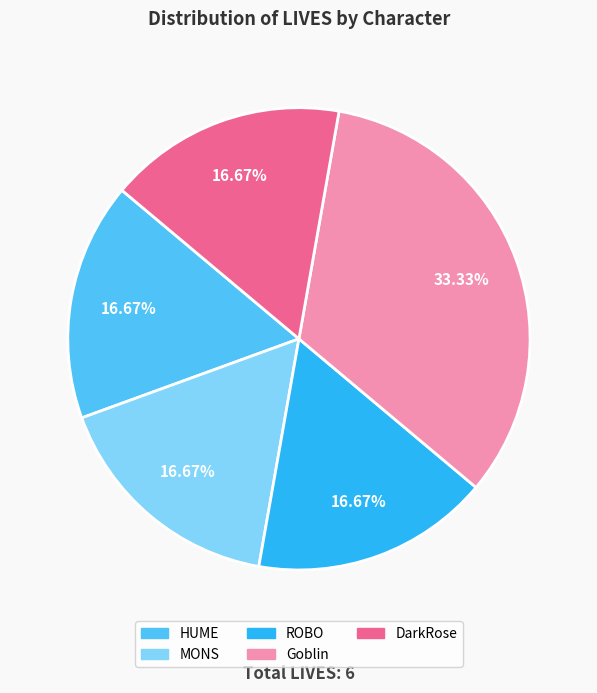

The DarkRose slice represents 17% of the pie. True or false?

True